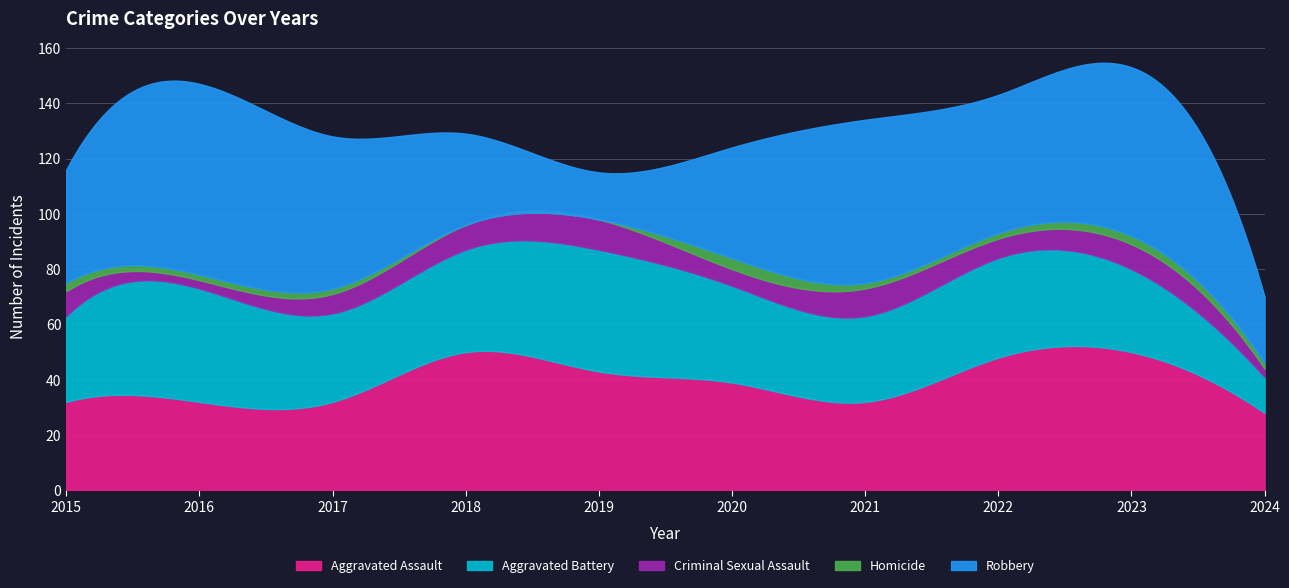

Is the value of Homicide at 2022 greater than the value of Robbery at 2022?

No